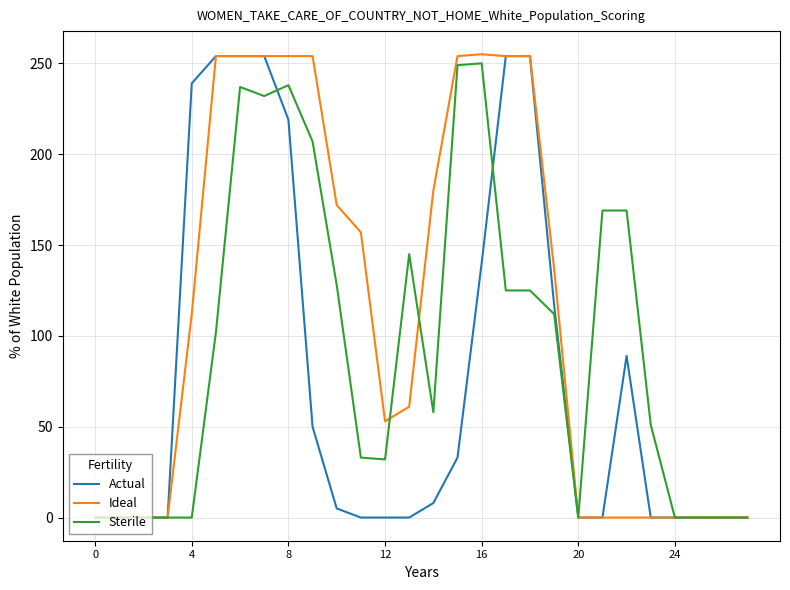

Rank the series by their average value, from lowest to highest.

Actual, Sterile, Ideal